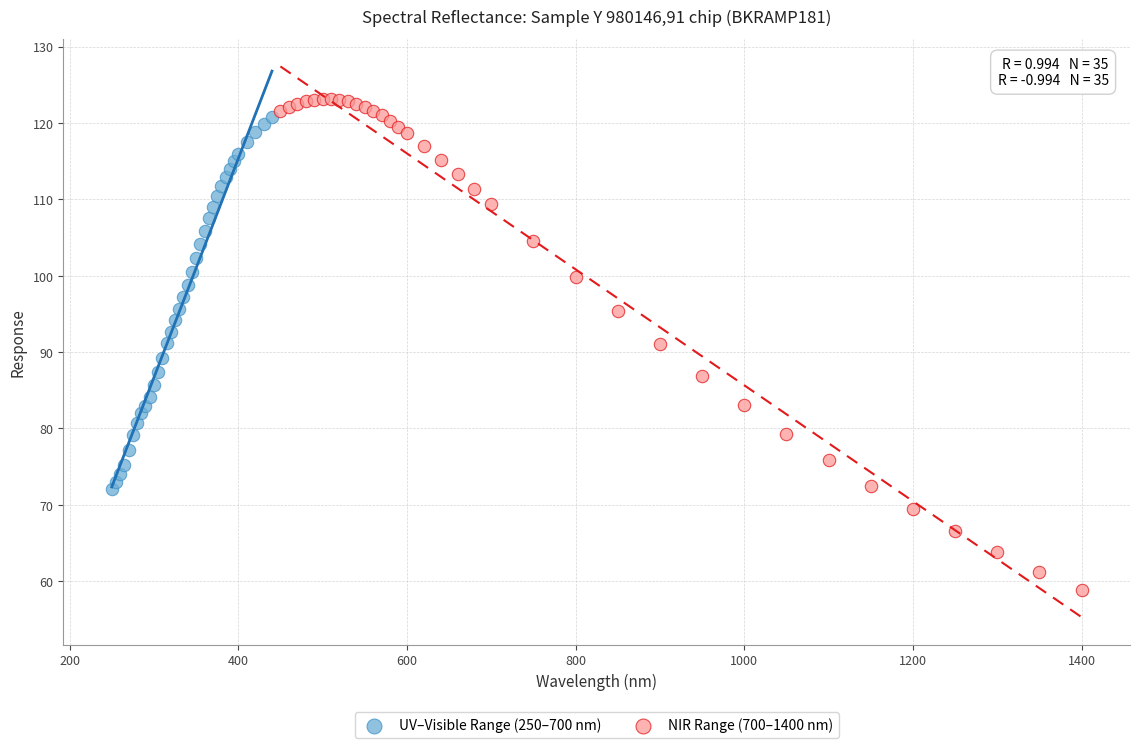

Which series reaches the minimum Y coordinate?

NIR Range (700–1400 nm)